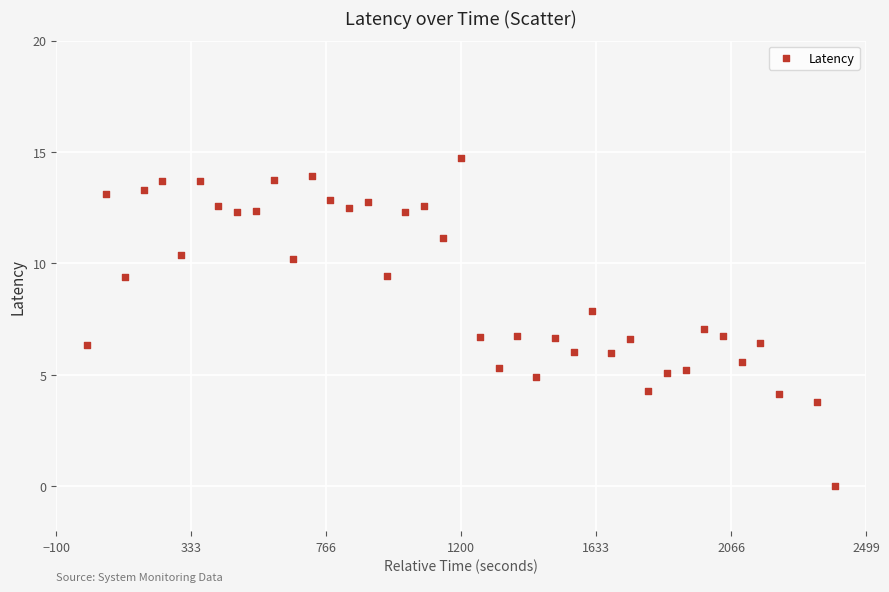

What is the range of Y values (max minus min)?

14.7